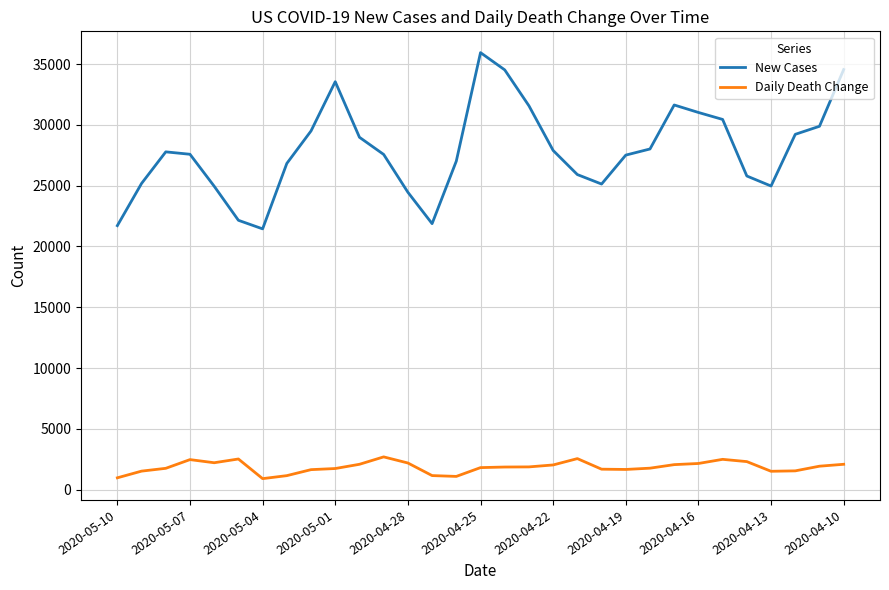

True or false: Daily Death Change and New Cases cross at least once.

False